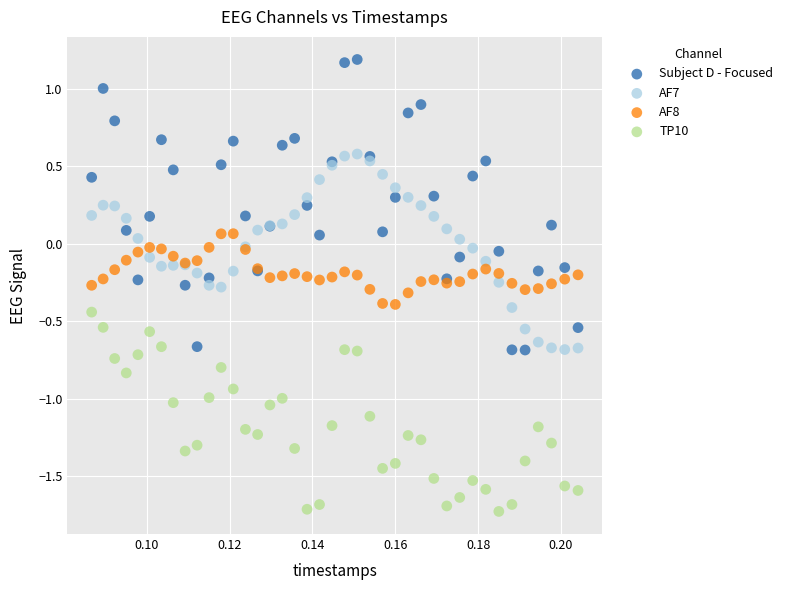

Which series contains the lowest Y value?

TP10